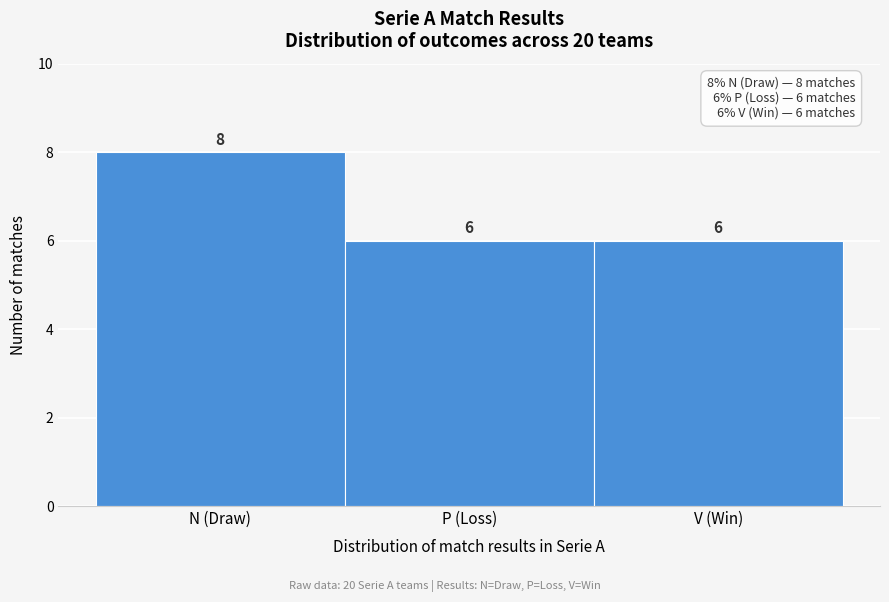

Reading right to left, transcribe all the data shown in this chart.

V (Win)=6	P (Loss)=6	N (Draw)=8